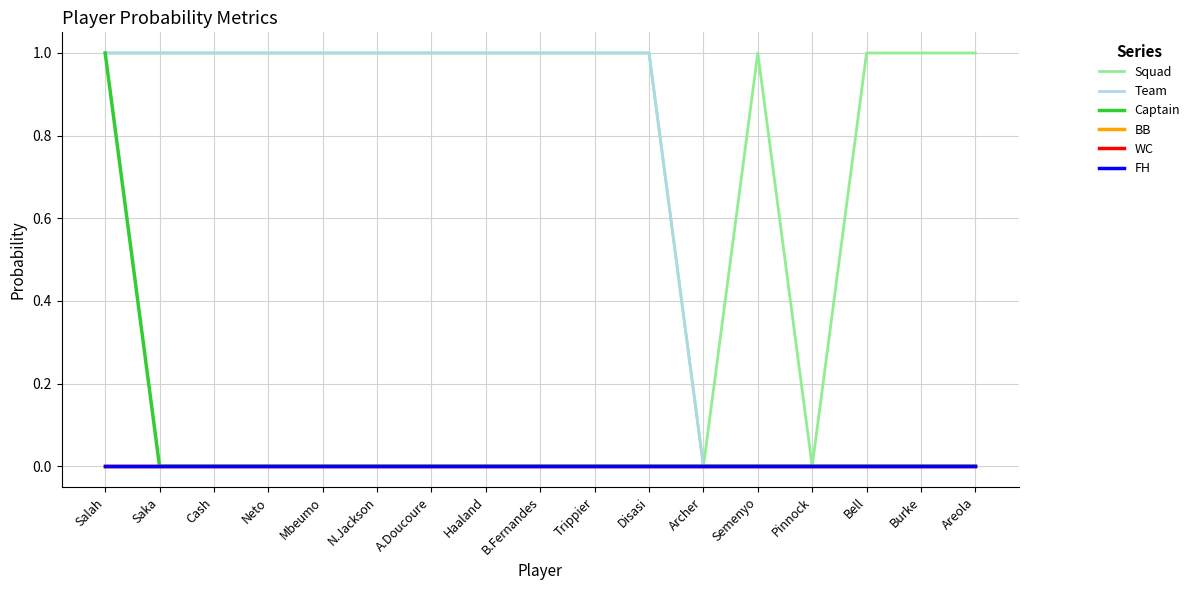

True or false: FH and Team intersect in this chart.

False